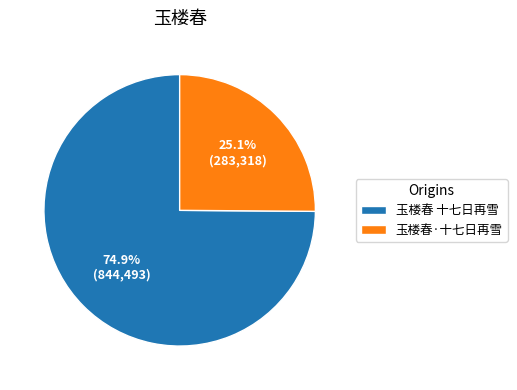

To the nearest percent, what percentage of the pie is 玉楼春·十七日再雪?

25%